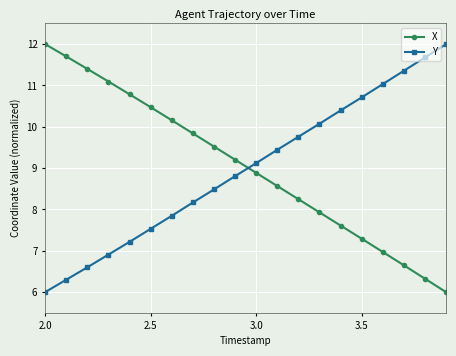

How many data points in Y are less than 9?

10